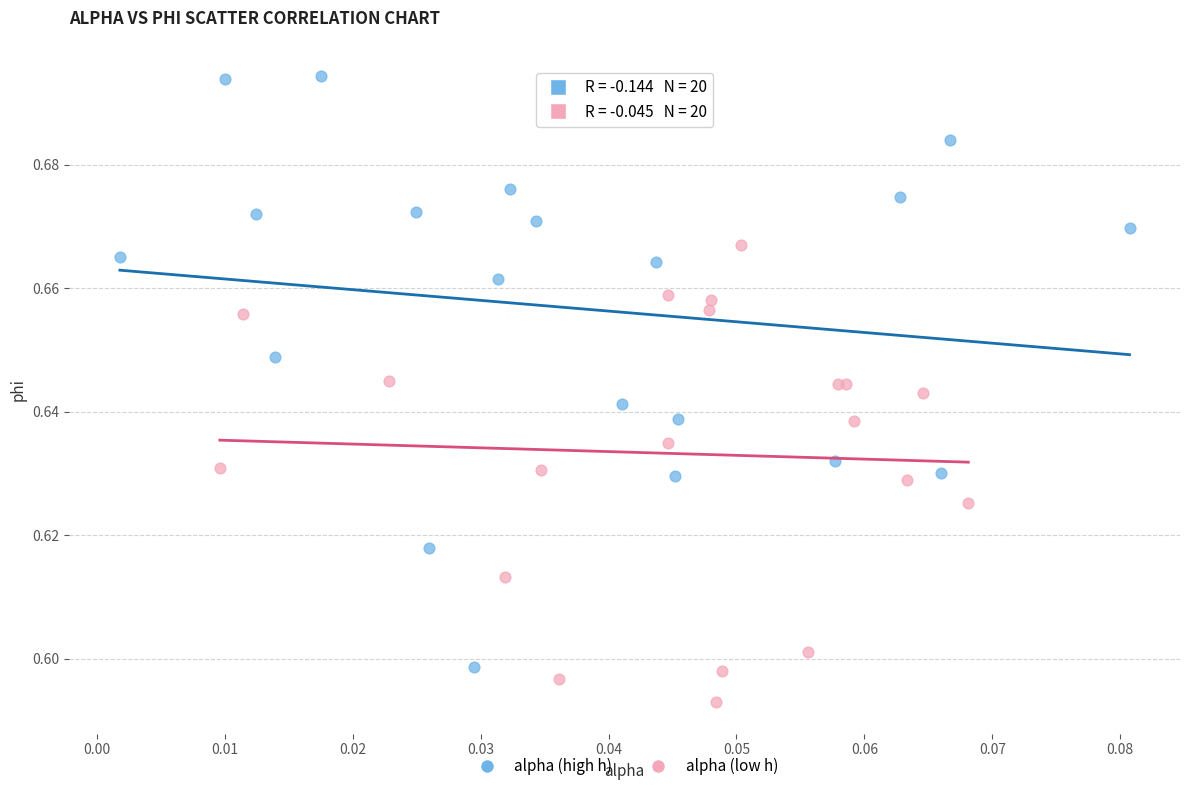

Which series contains the lowest Y value?

alpha (low h)